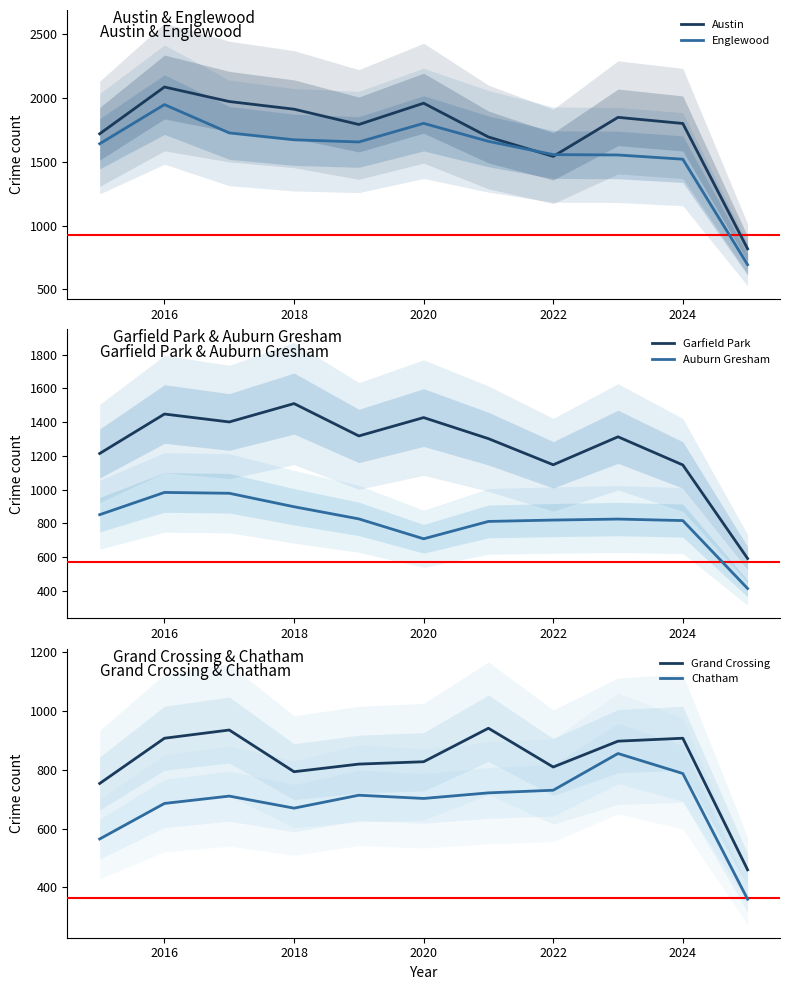

Where is Austin nearest to the value 1451?

2022